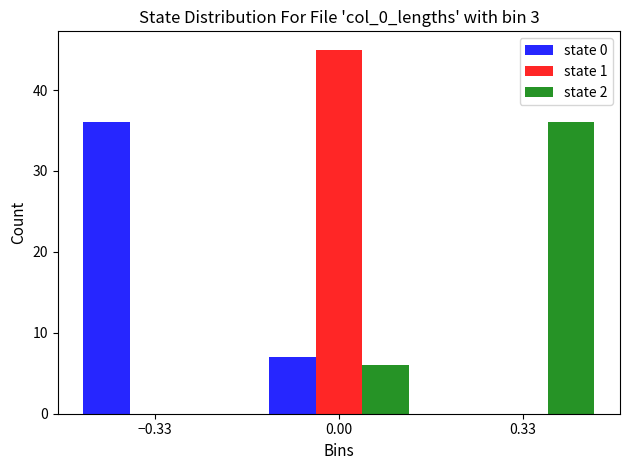

What is the height of the state 2 bar covering -0.15 to 0.15 on the x-axis? Neither the bar edges nor the heights are printed on the chart, so give them approximately, as read against the axes.

6